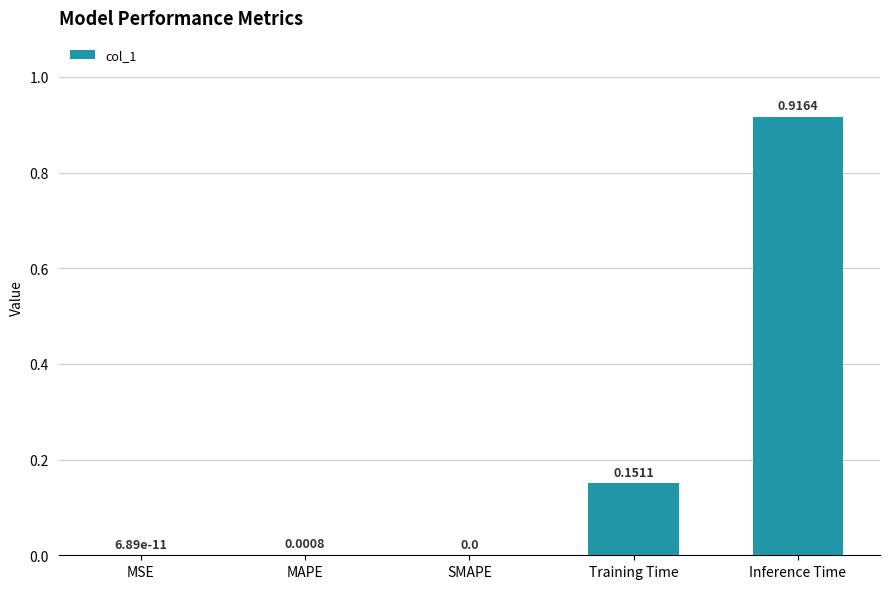

What is the sum of the values at Training Time and Inference Time?

1.1